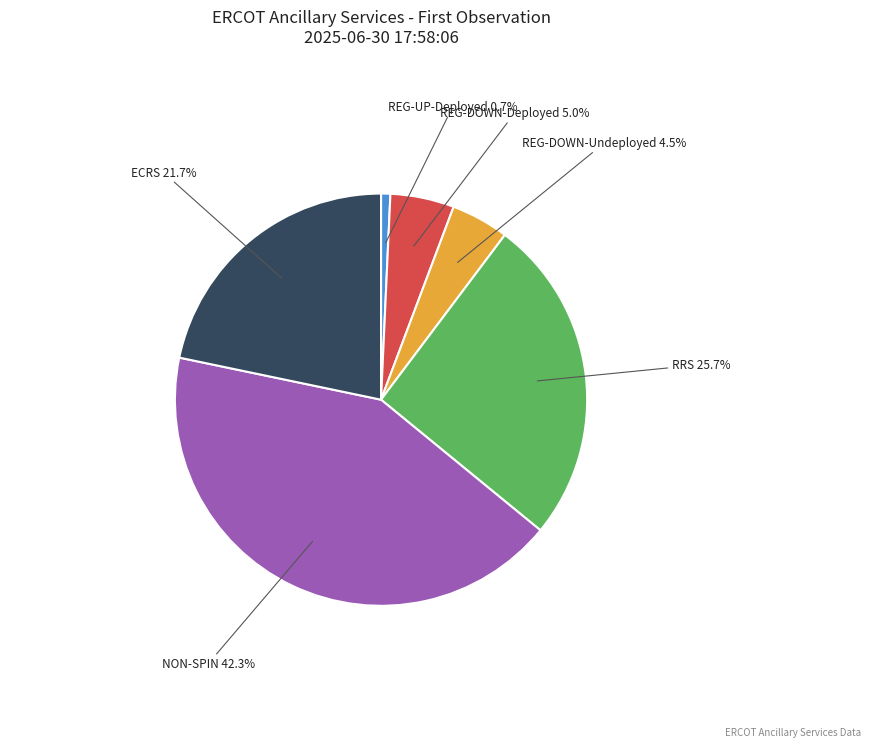

Which has a higher value, REG-DOWN-Deployed or RRS?

RRS